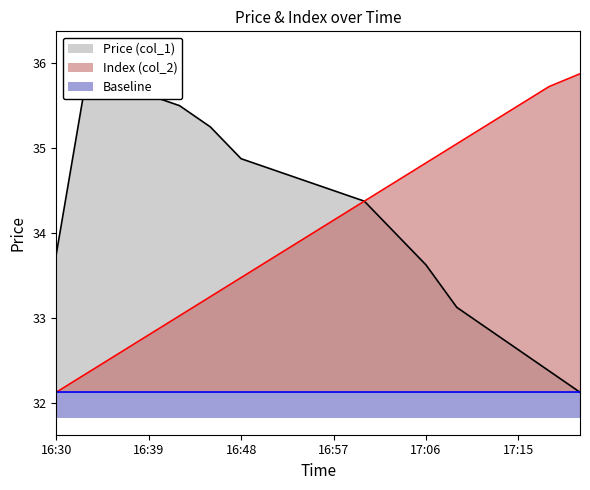

True or false: Index (col_2) and Price (col_1) intersect in this chart.

False